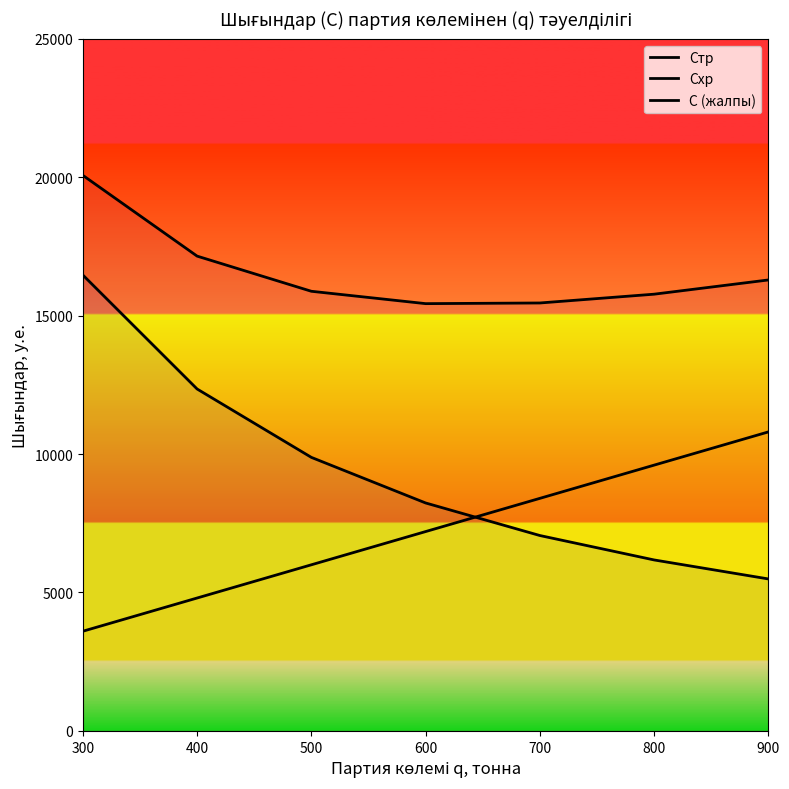

How many interior local valleys does the С (жалпы) series have?

1